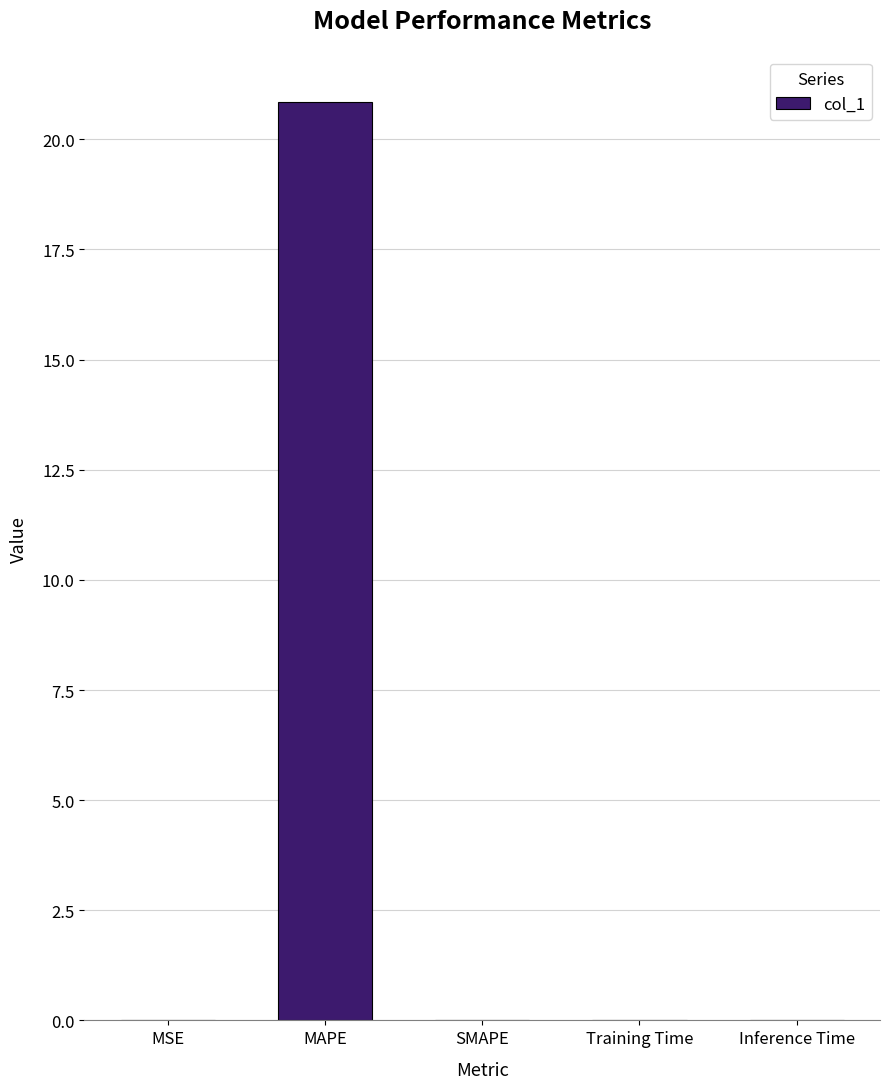

The chart shows a value of 20.9 at MAPE. True or false?

True